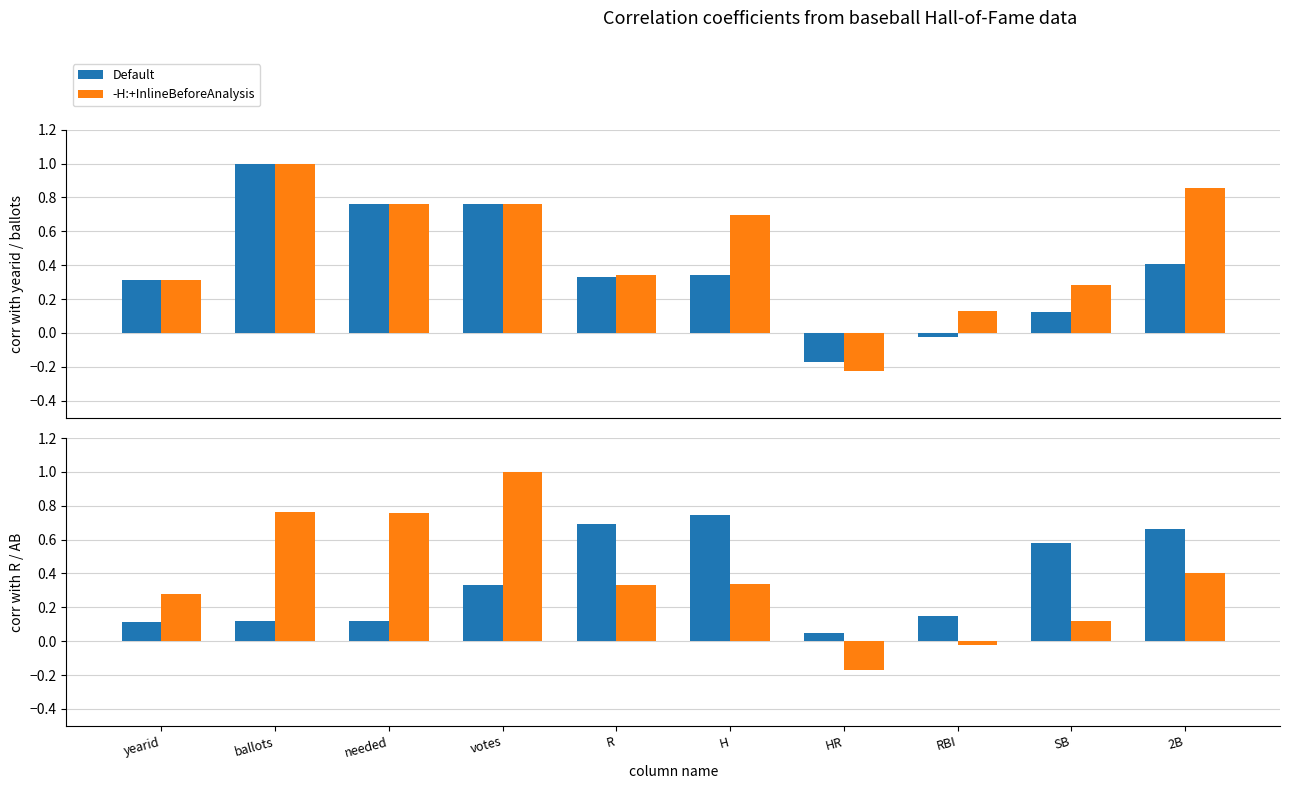

What is the difference between the -H:+InlineBeforeAnalysis values at SB and yearid?

0.2